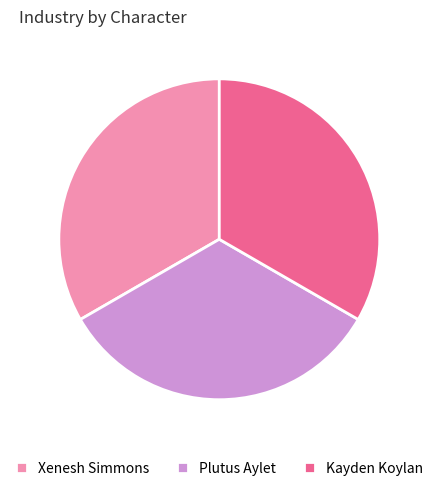

Is it true that Plutus Aylet is 33% of the pie?

True